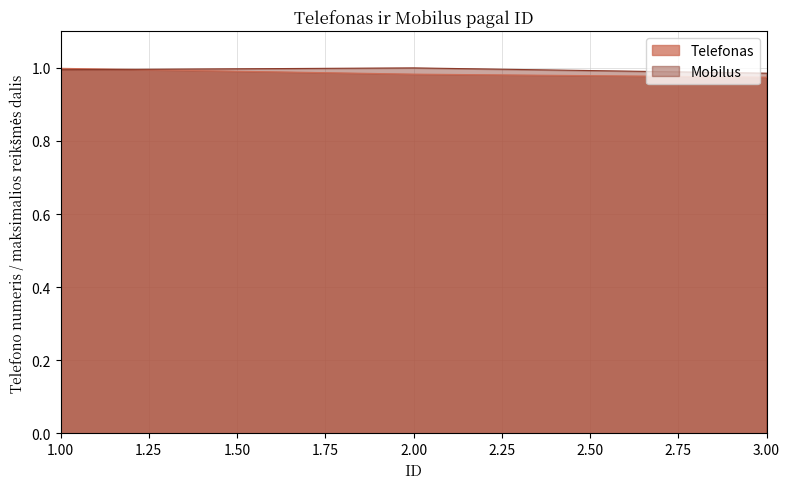

What is the highest value of the Telefonas series?

1.0